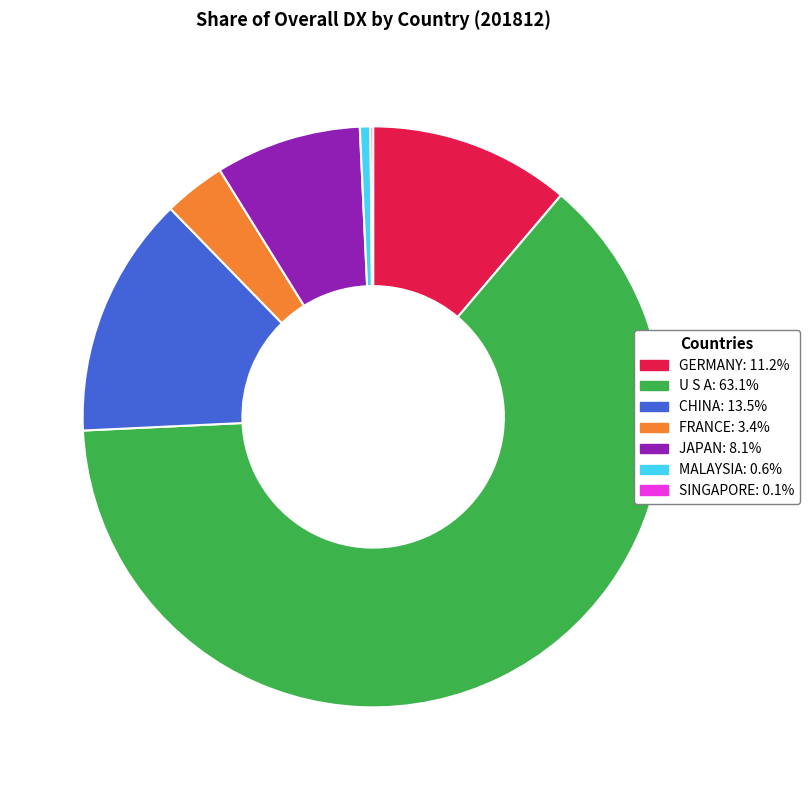

Is there a majority slice in this chart?

Yes